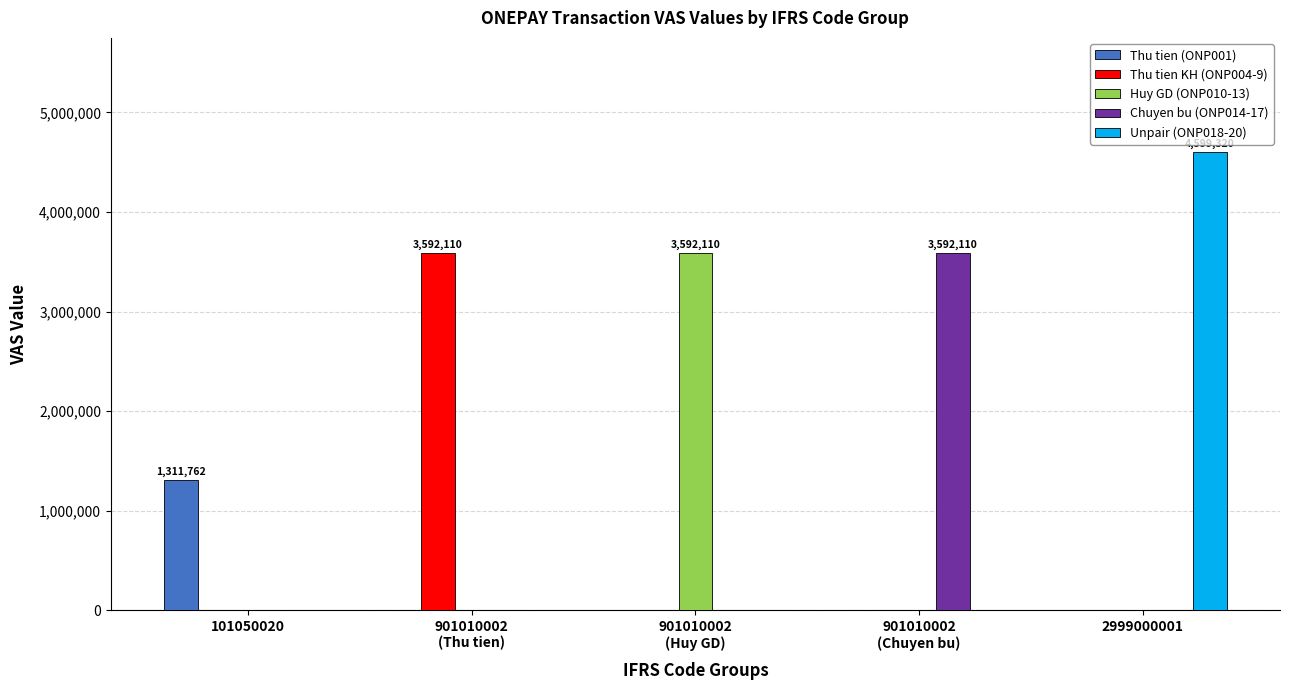

How many data points does each series have?

5